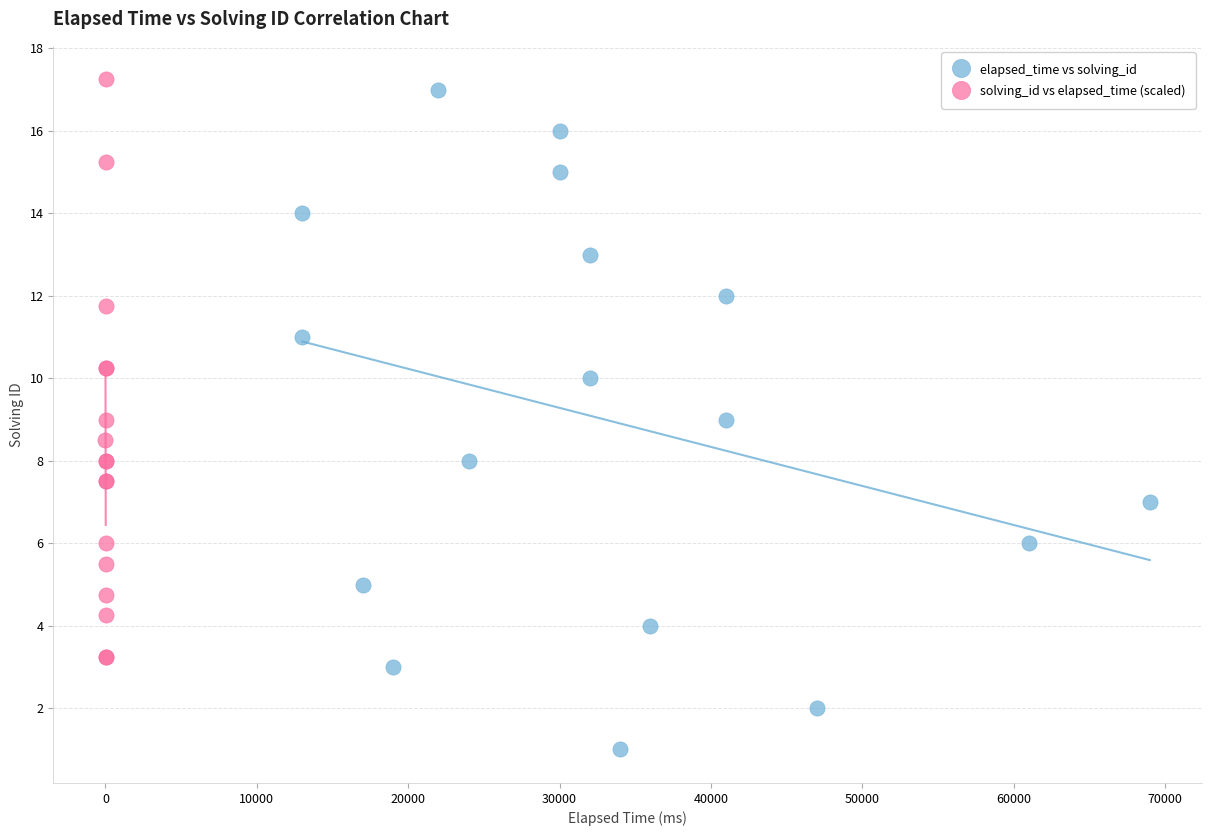

Which series has the largest Y range (max minus min)?

elapsed_time vs solving_id